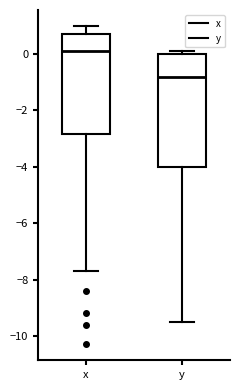

Which box's median line is the highest?

x